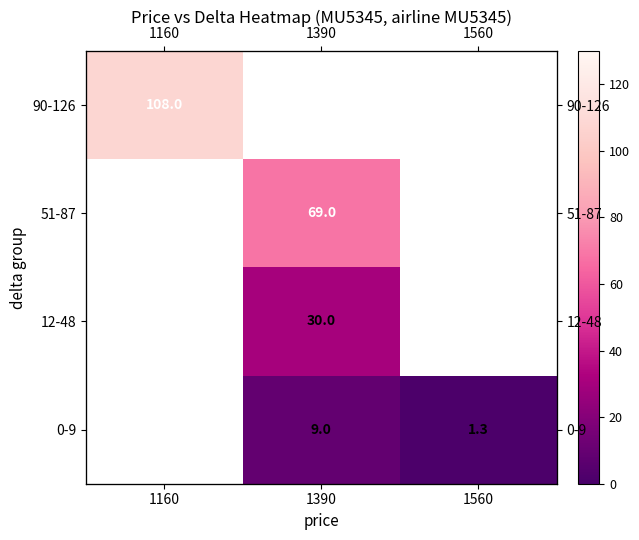

What is the minimum value shown in the chart?

1.3